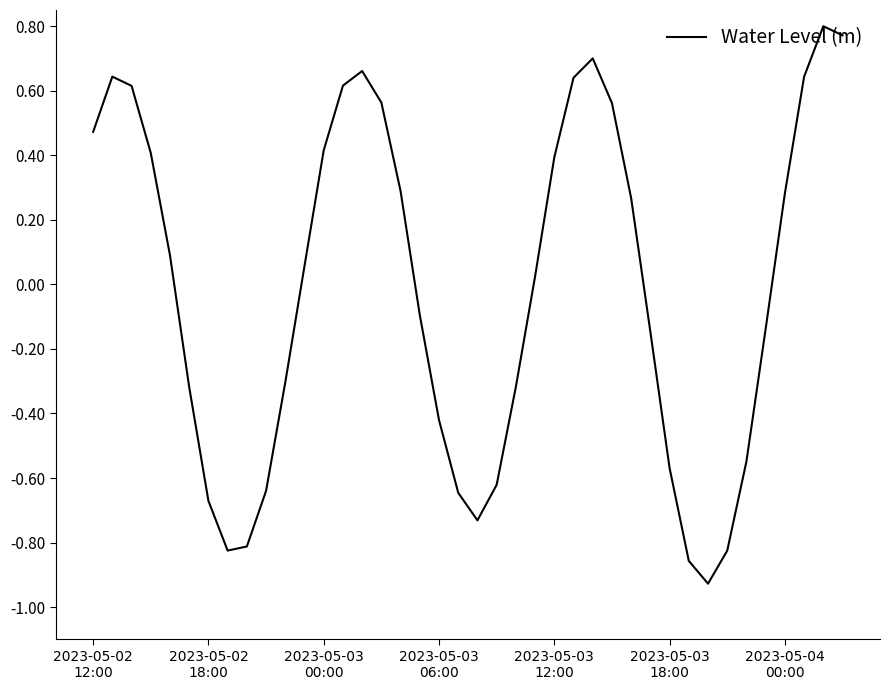

What is the difference between the maximum and minimum values?

1.7